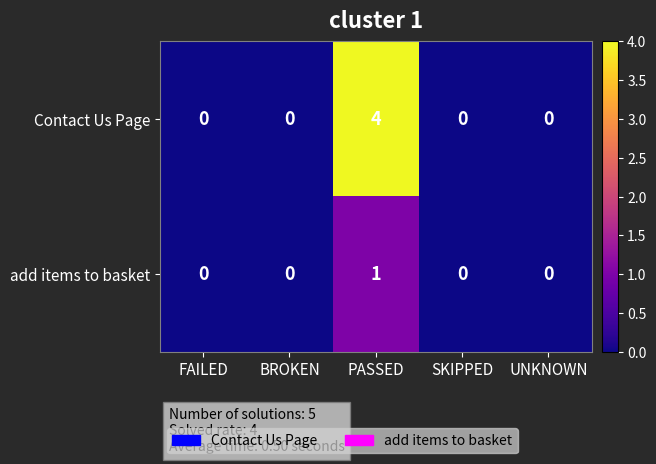

What is the sum of all Contact Us Page values?

4